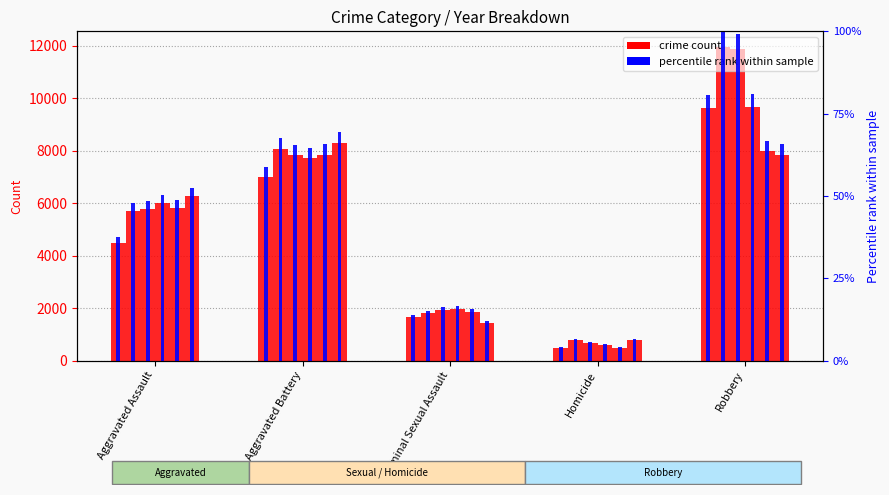

What is the difference between the maximum and minimum values in the 2020 series?

7532.0